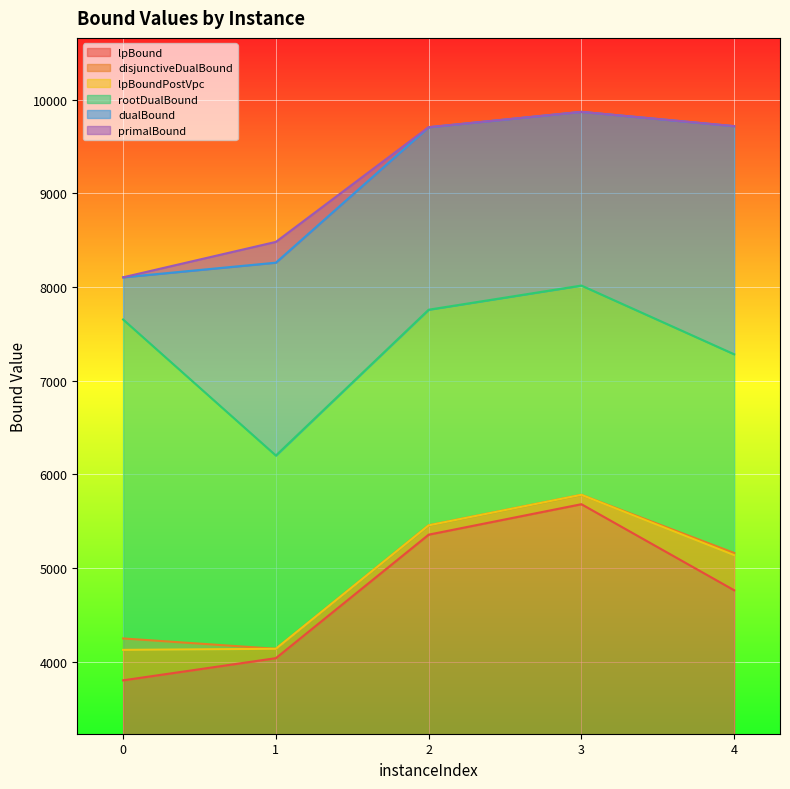

What is the total value across all series at 0?

36040.5